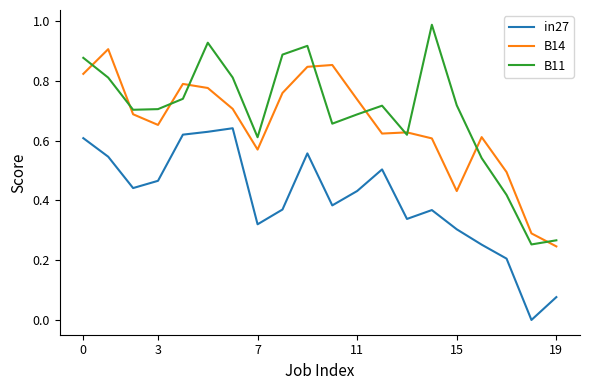

True or false: B11 and in27 cross at least once.

False